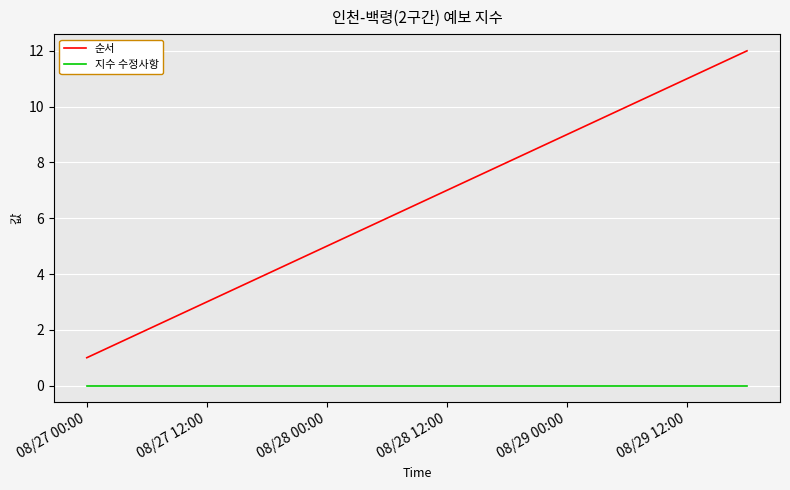

Which series has the widest spread of values?

순서